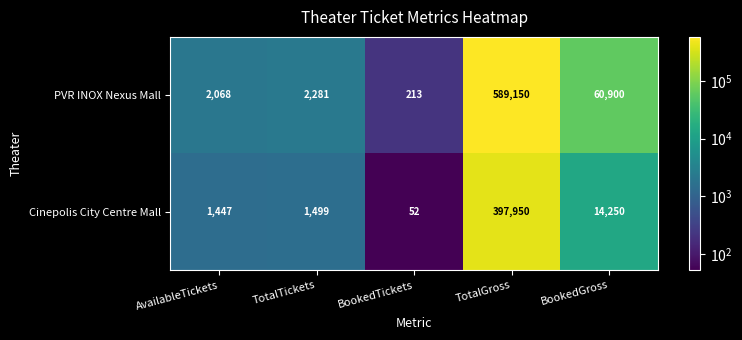

True or false: PVR INOX Nexus Mall has a value of 859 at AvailableTickets.

False